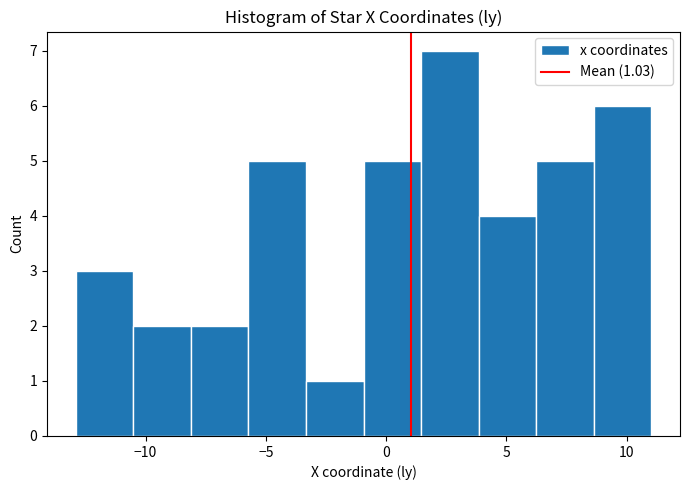

Over which range of the x-axis is the bar tallest?

1.5 to 4.0